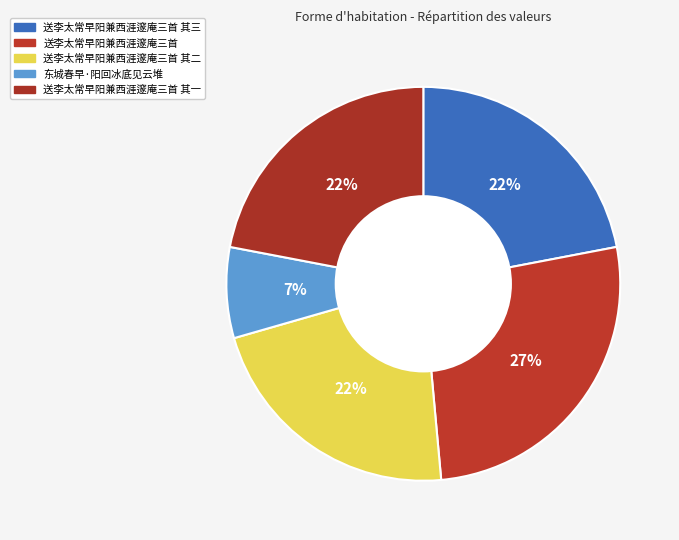

Is there a majority slice in this chart?

No